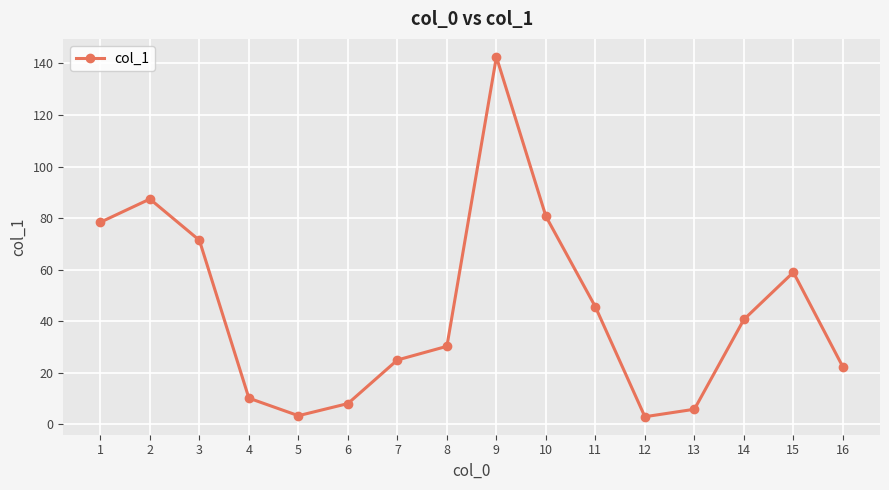

How many distinct data groups are displayed?

1